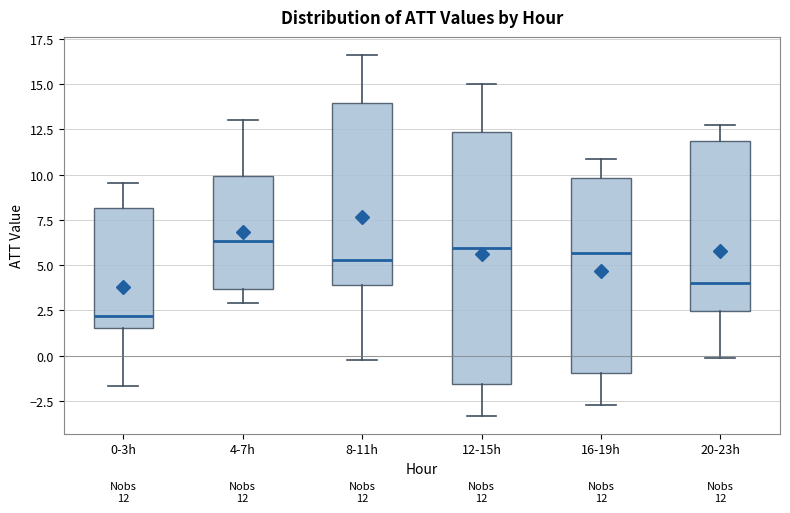

Comparing the boxes themselves (not the whiskers), which one is the tallest?

12-15h